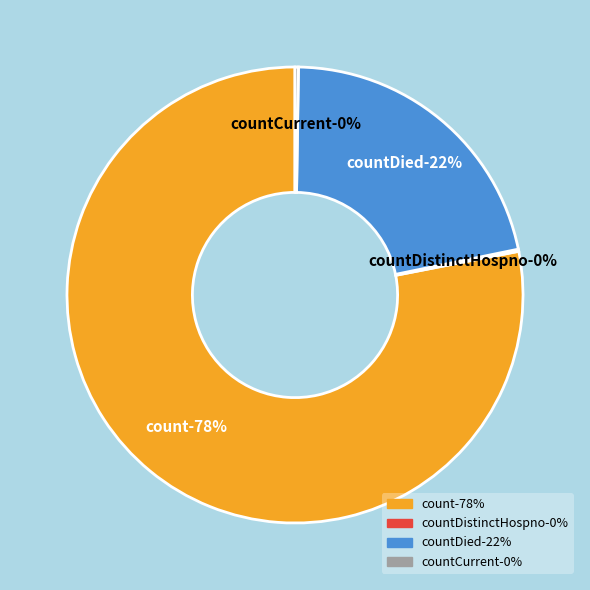

Combined, what portion of the pie is countCurrent and count?

78.3%